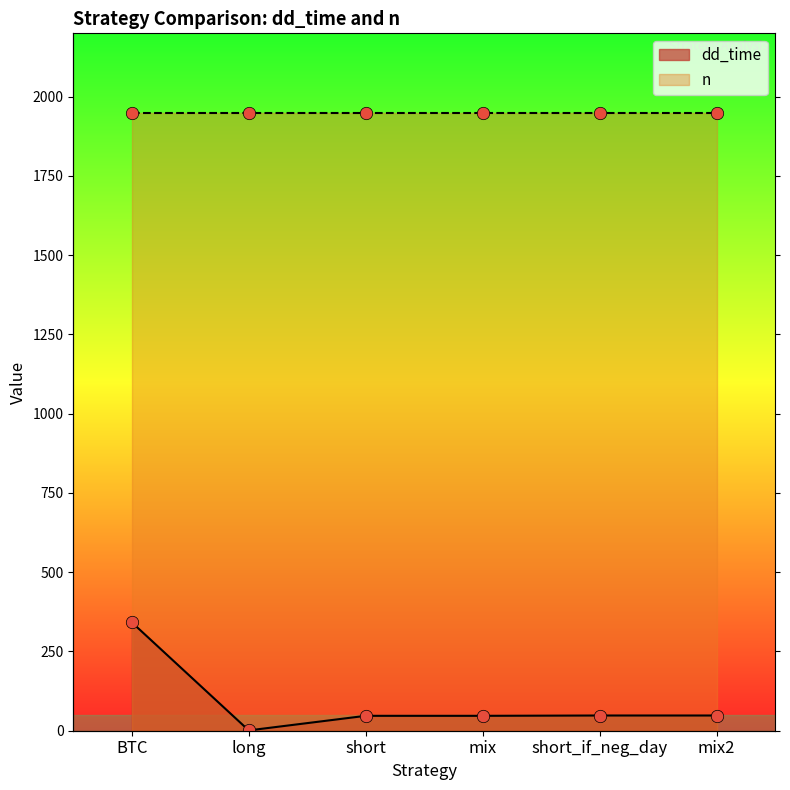

Between BTC and short_if_neg_day, which is larger?

BTC